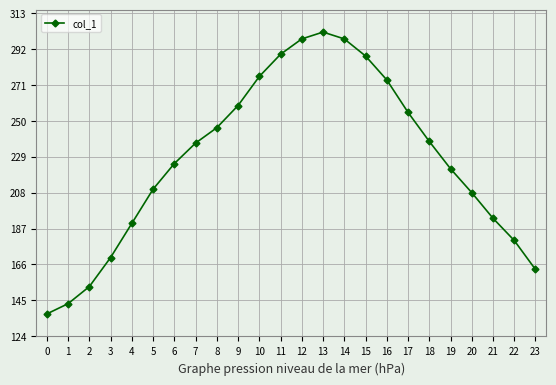

What is the change in value from 8 to 10?

+30